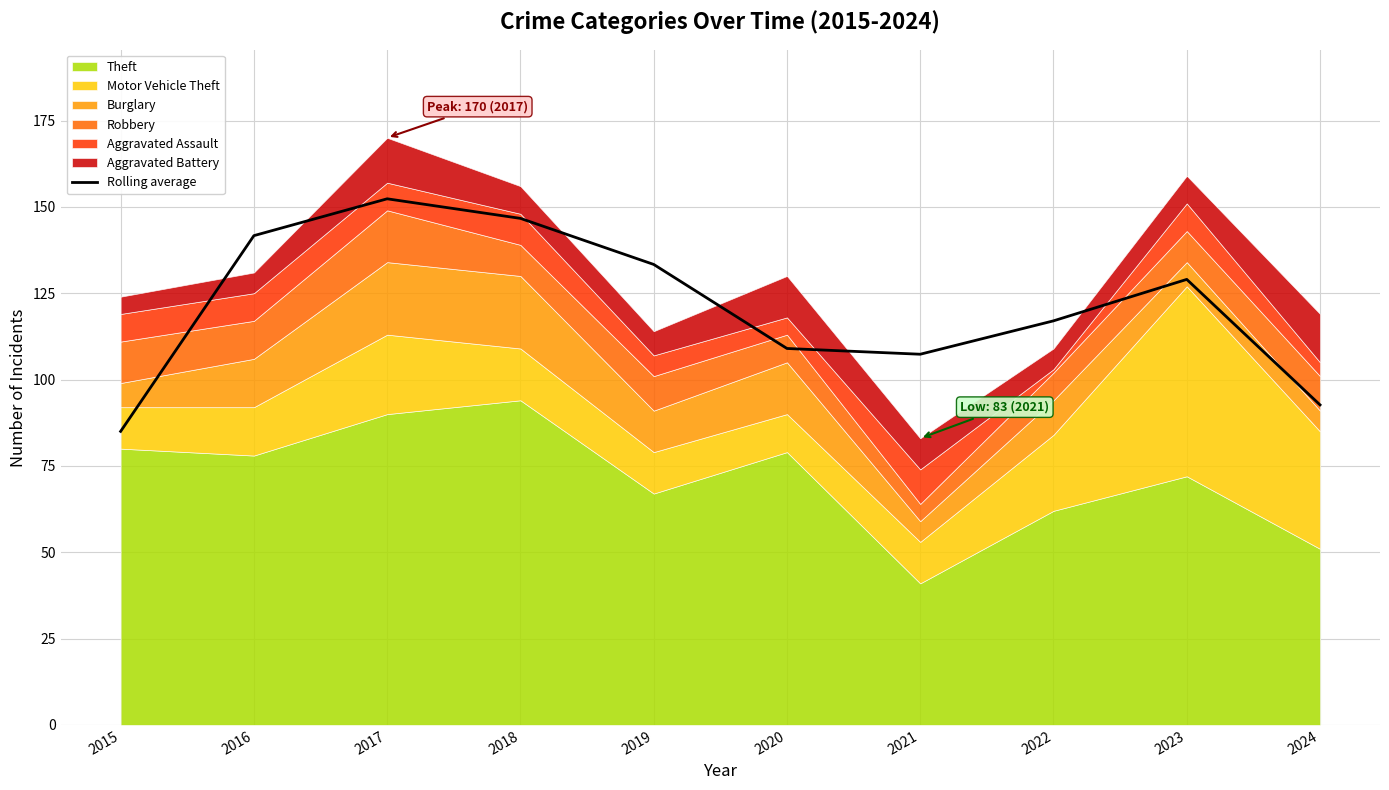

What is the change in value from 2015 to 2019?

+48.3